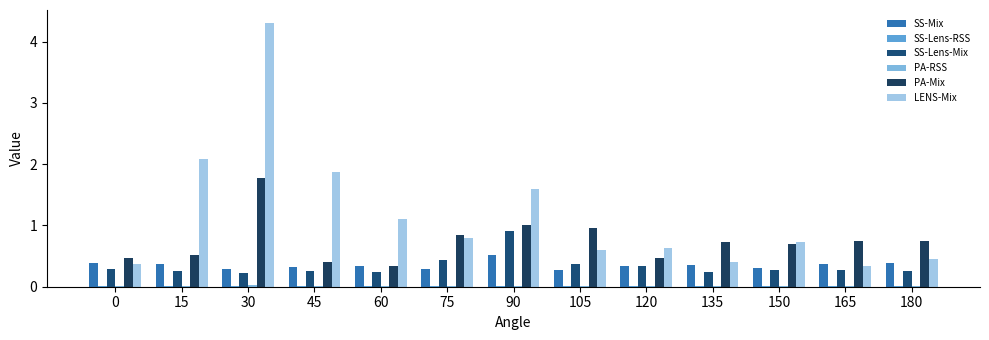

Count the number of data series in this chart.

6